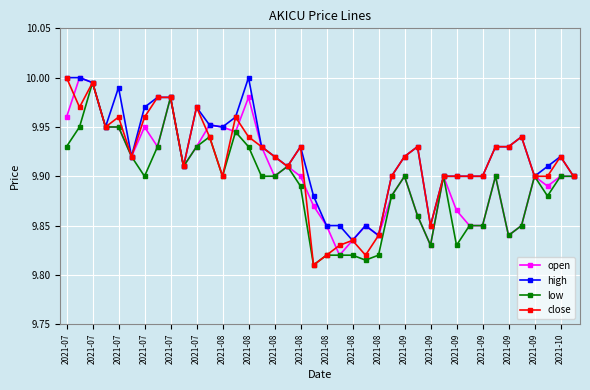

What is the sum of all high values?

397.0